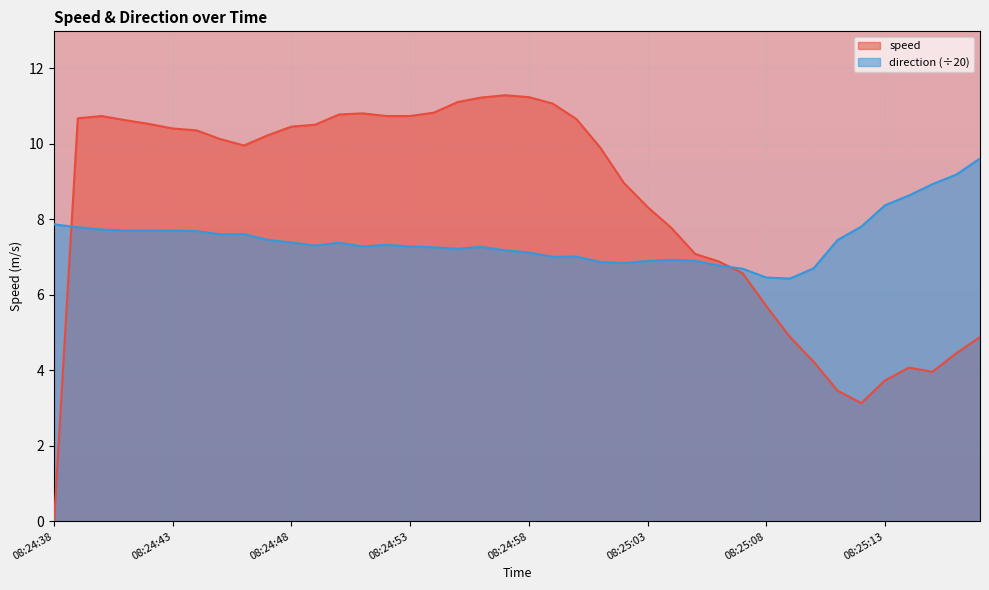

At which category does the chart reach its peak across all series?

08:24:57